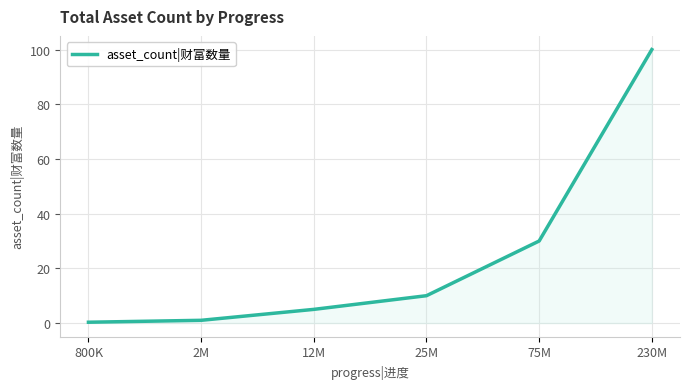

Reading left to right, list all the values displayed in this chart.

0.3	1.0	5.0	10.0	30.0	100.0